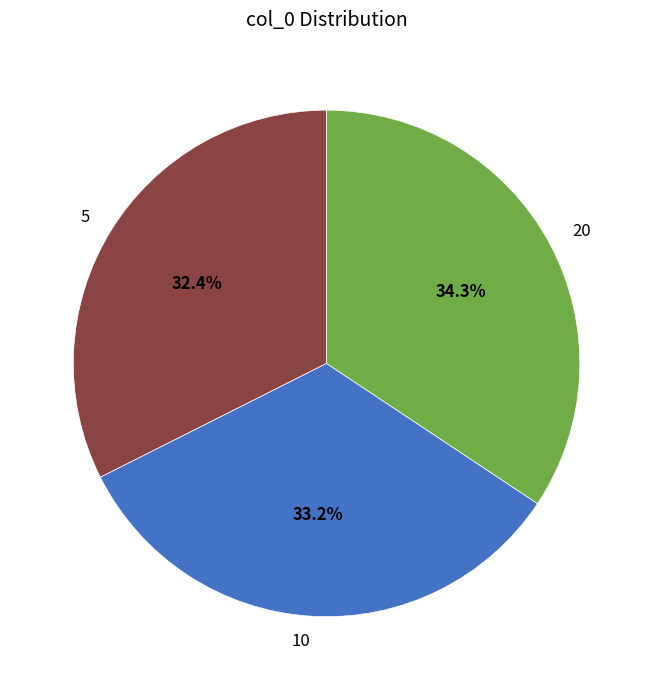

How much of the chart is everything except 5?

67.6%